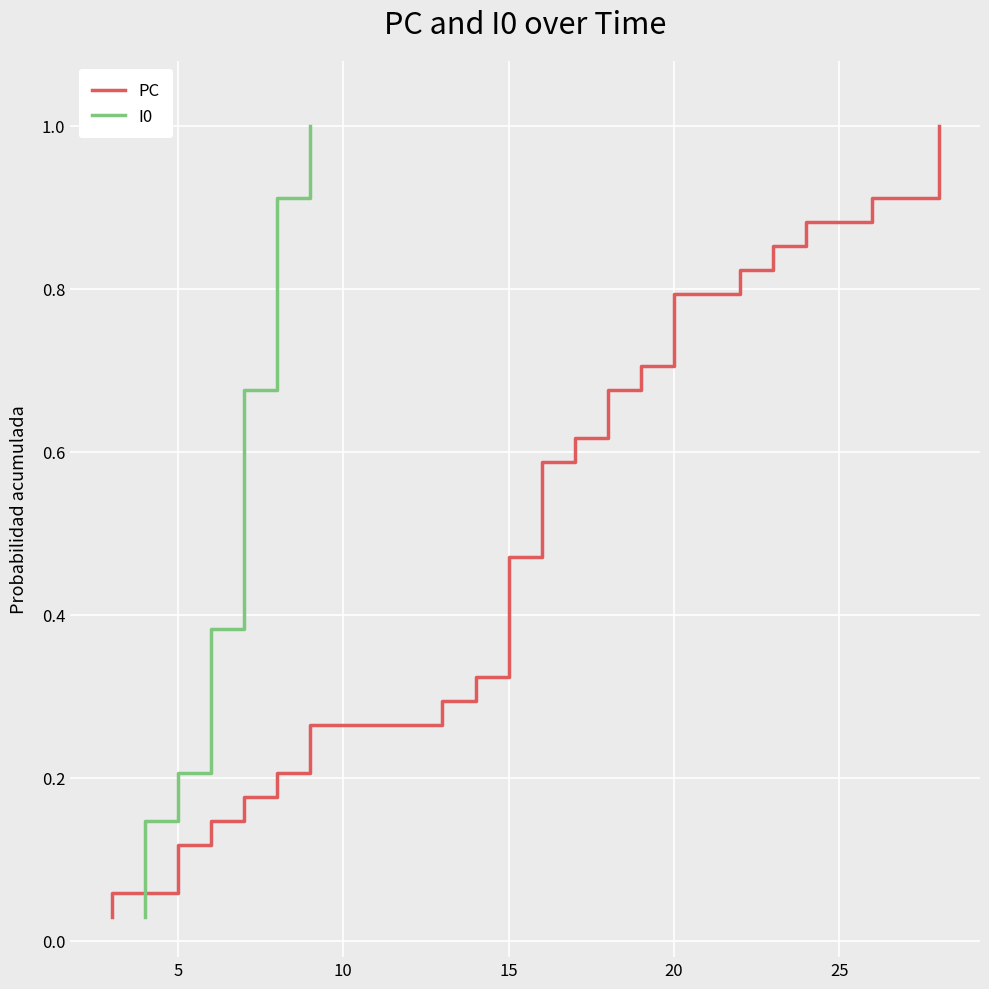

What is the greatest value displayed?

1.0